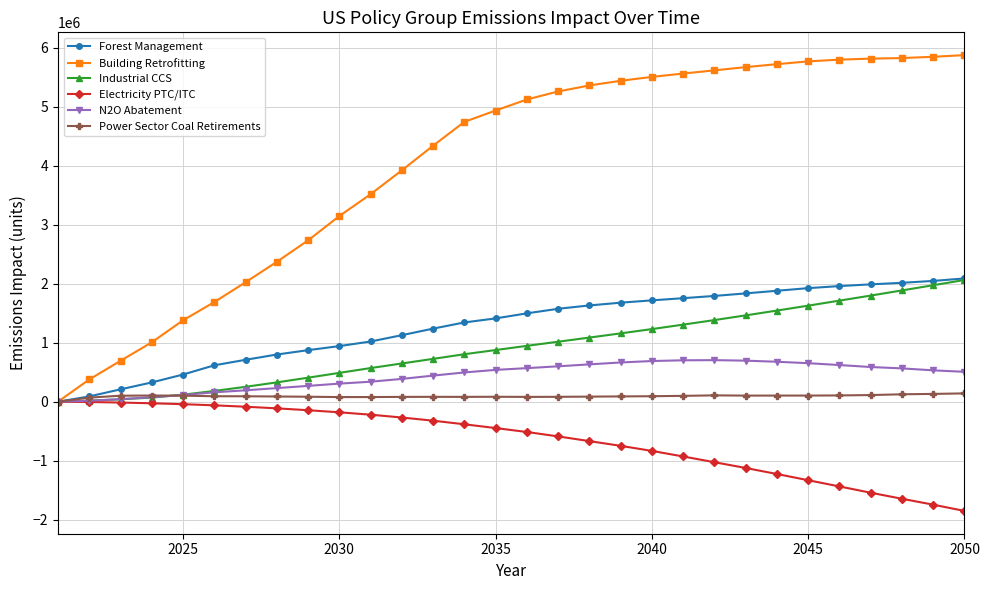

True or false: Power Sector Coal Retirements has more than 2 interior local peaks.

True